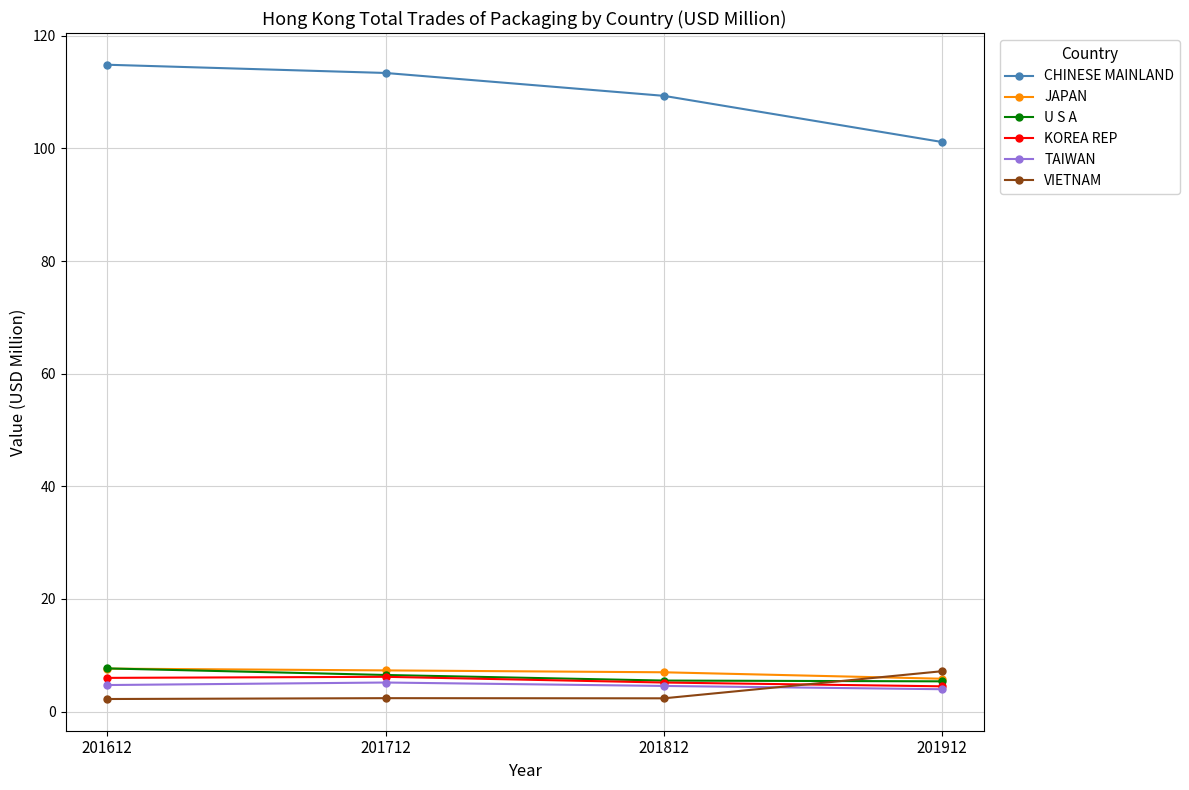

What is the approximate value of VIETNAM at 201912?

7.2